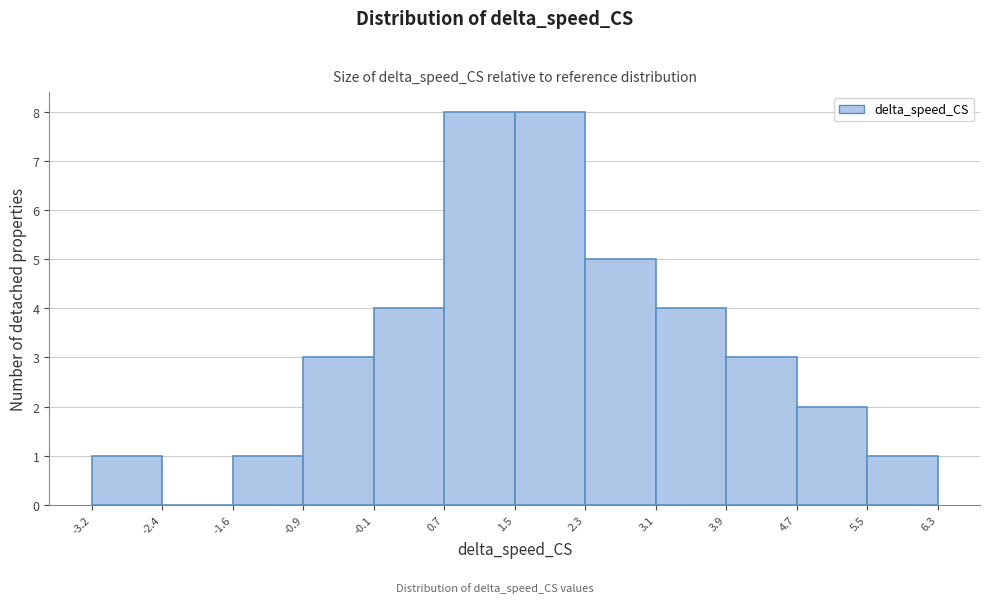

Reading left to right, transcribe this chart: for each bar, give the range it covers on the x-axis and its height. The values are not printed on the chart, so give them approximately, as read against the axis.

-3.2 to -2.4: 1
-2.4 to -1.6: 0
-1.6 to -0.9: 1
-0.9 to -0.1: 3
-0.1 to 0.7: 4
0.7 to 1.5: 8
1.5 to 2.3: 8
2.3 to 3.1: 5
3.1 to 3.9: 4
3.9 to 4.7: 3
4.7 to 5.5: 2
5.5 to 6.3: 1